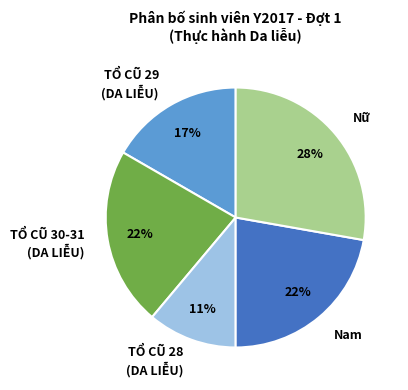

Approximately how many times larger is the value at TỔ CŨ 29 (DA LIỄU) compared to Nữ?

0.6